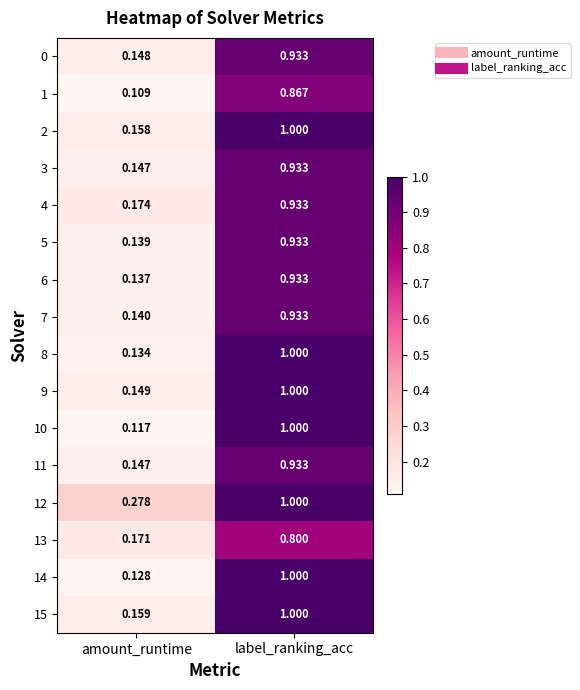

Is the value of 4 at amount_runtime greater than the value of 0 at label_ranking_acc?

No